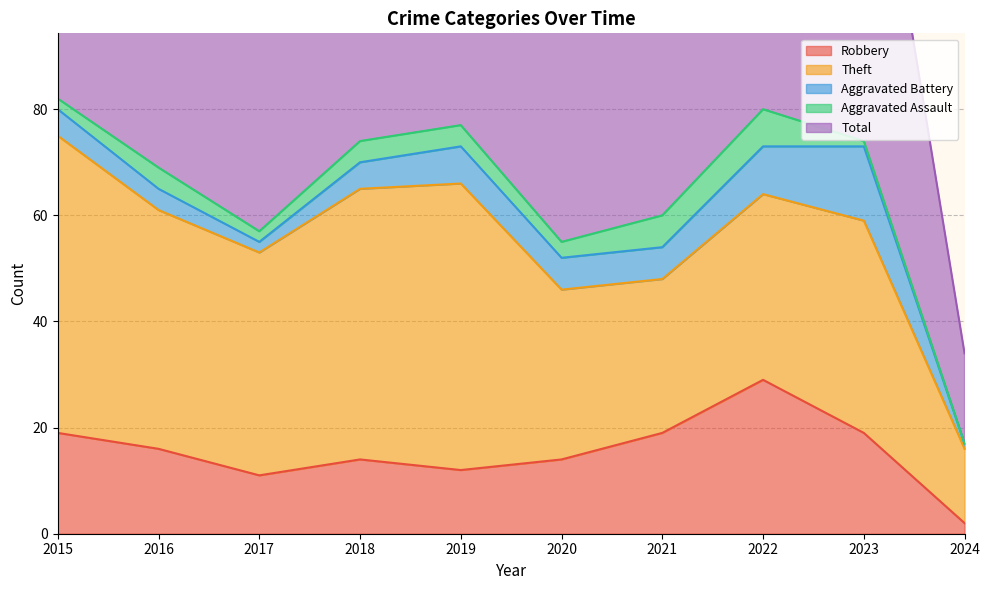

List the series in order of their peak value, lowest first.

Aggravated Assault, Aggravated Battery, Robbery, Theft, Total